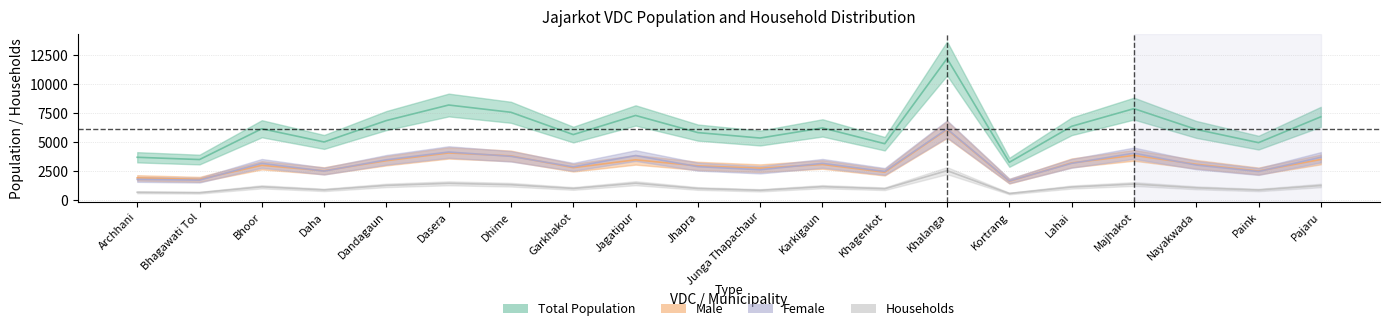

What position from the left is Majhakot?

17